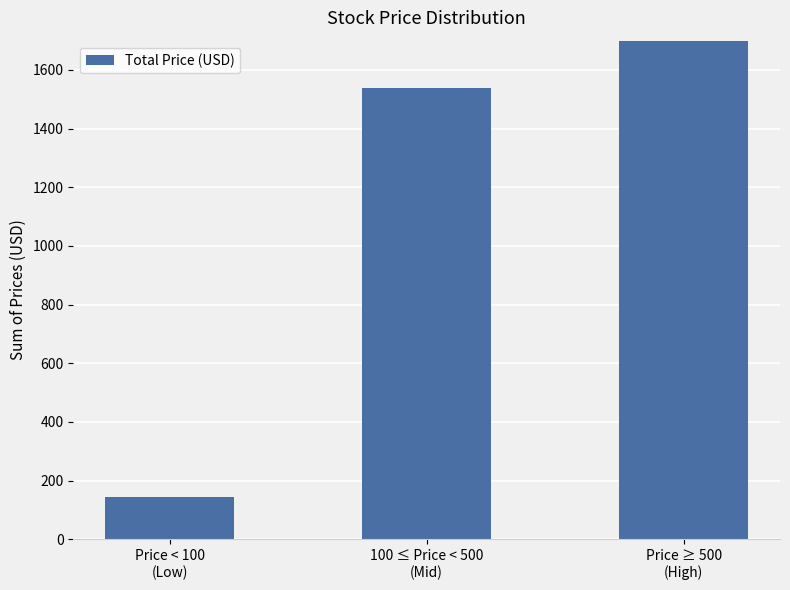

Which label corresponds to the smallest value in the chart?

Price < 100
(Low)